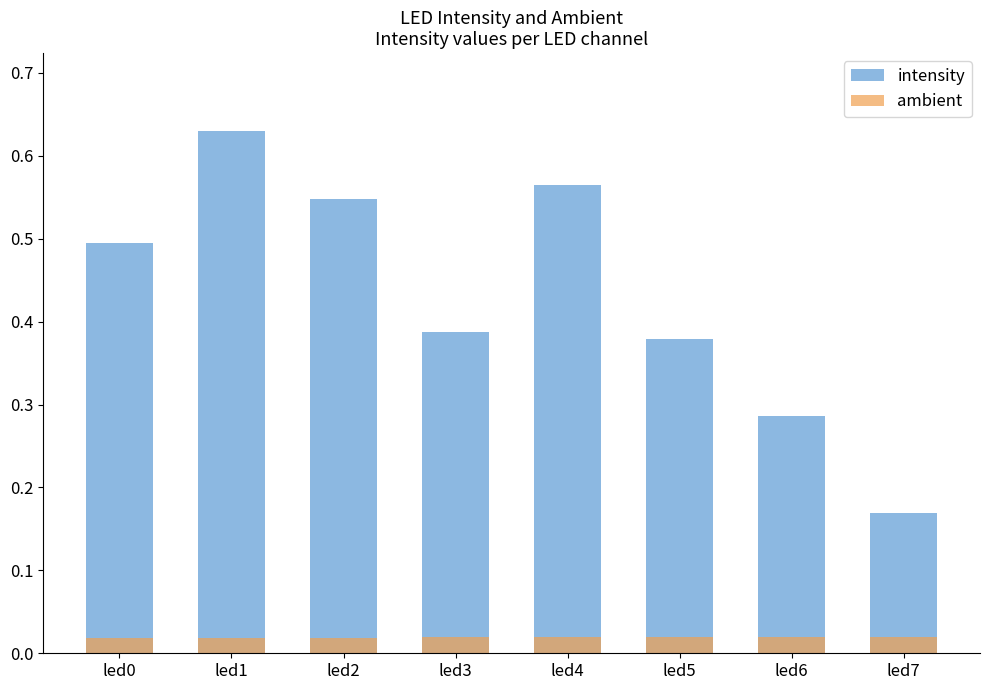

Reading right to left, what are all the values shown in this chart?

intensity: 0.2	0.3	0.4	0.6	0.4	0.5	0.6	0.5
ambient: 0.0	0.0	0.0	0.0	0.0	0.0	0.0	0.0